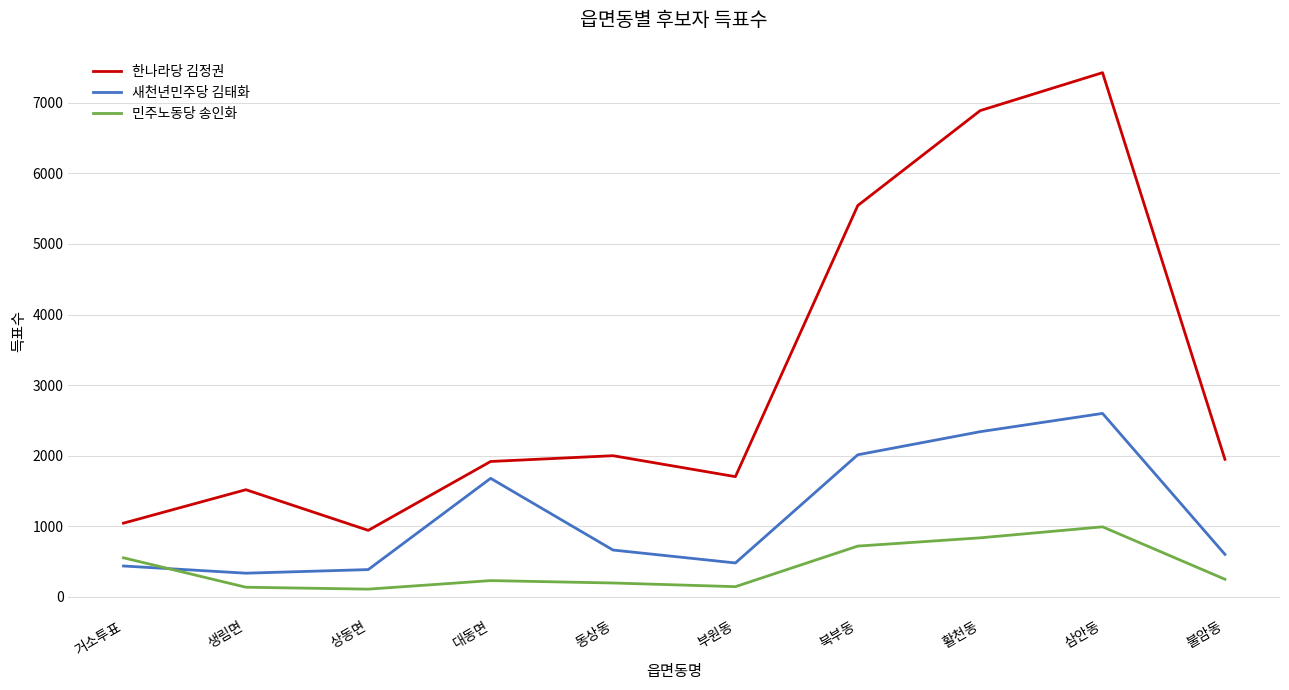

Which category has the highest value across all series?

삼안동